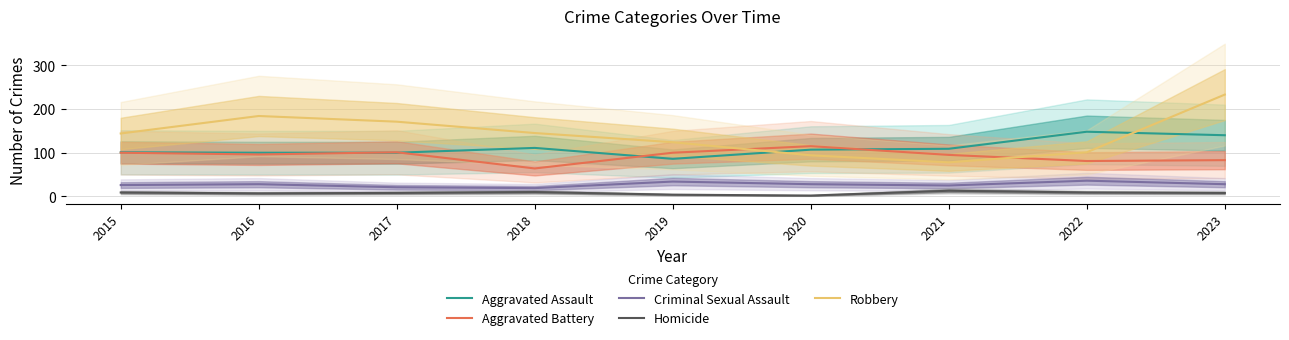

Which series has the largest total across all categories?

Robbery